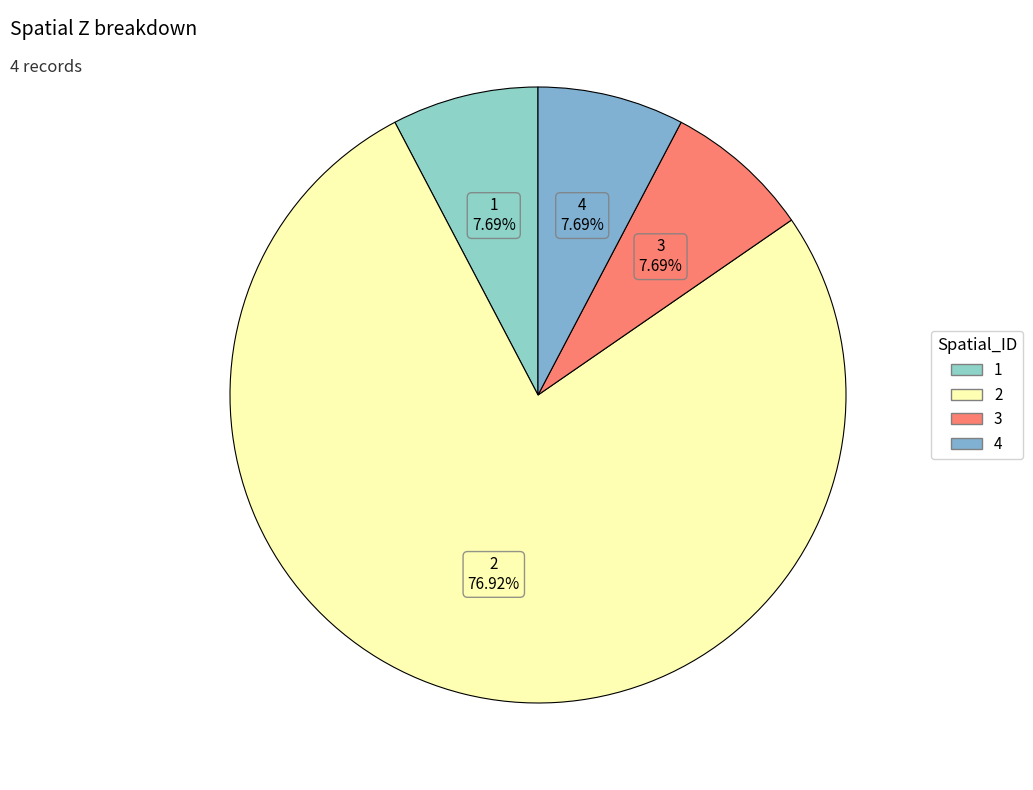

Do 1 and 4 together represent more than half of the pie?

No